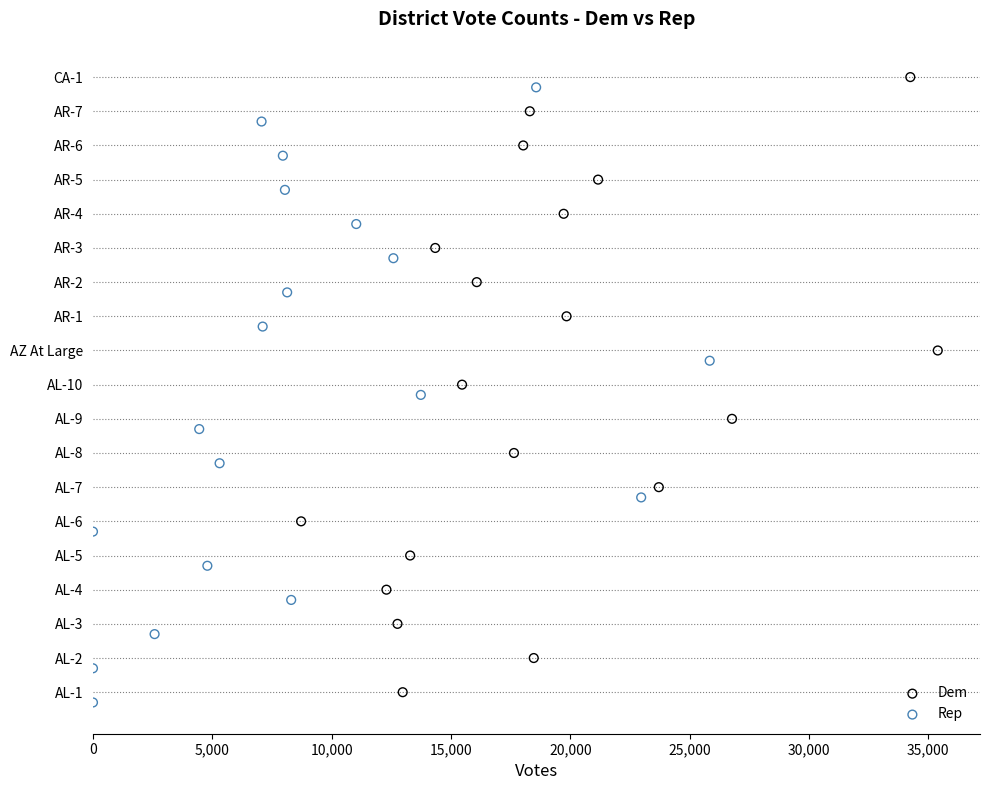

What are all the series names shown in the legend?

Dem, Rep